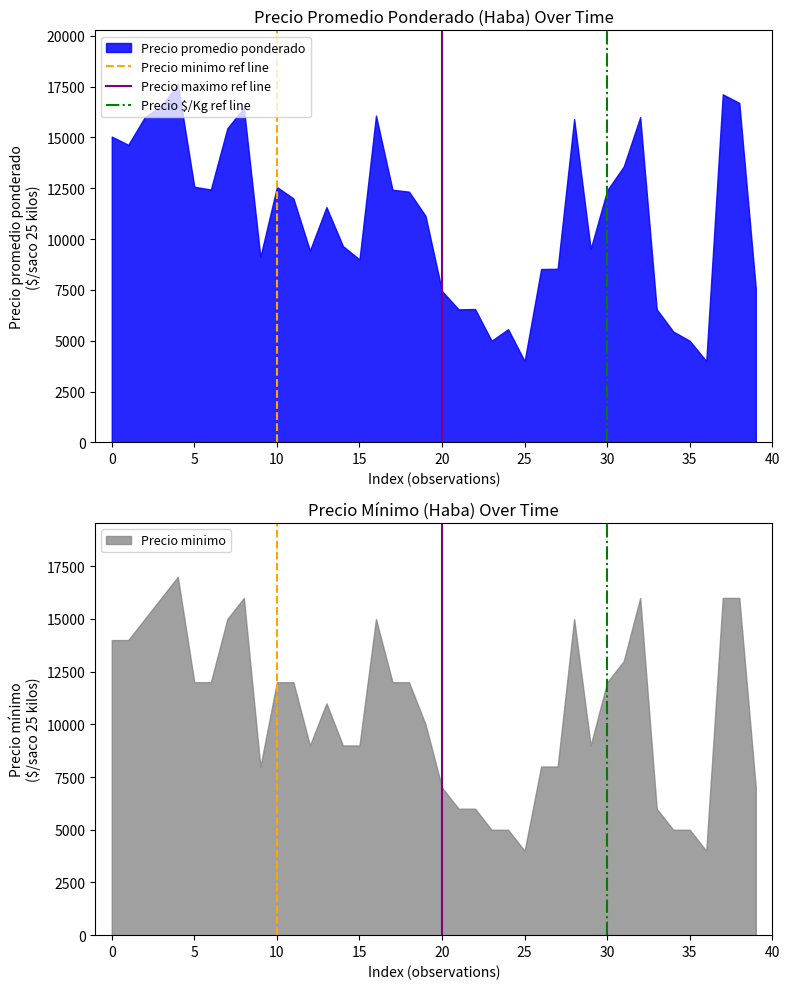

What is the maximum value for Precio promedio ponderado?

17625